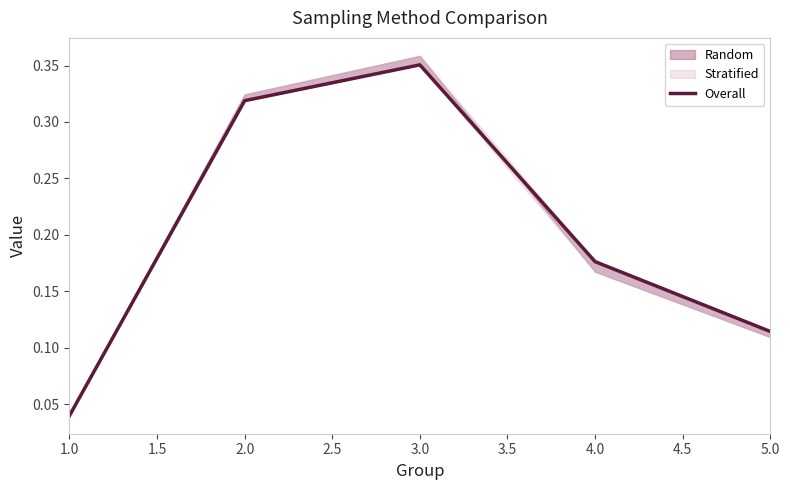

Which label corresponds to the smallest value in the chart?

1.0